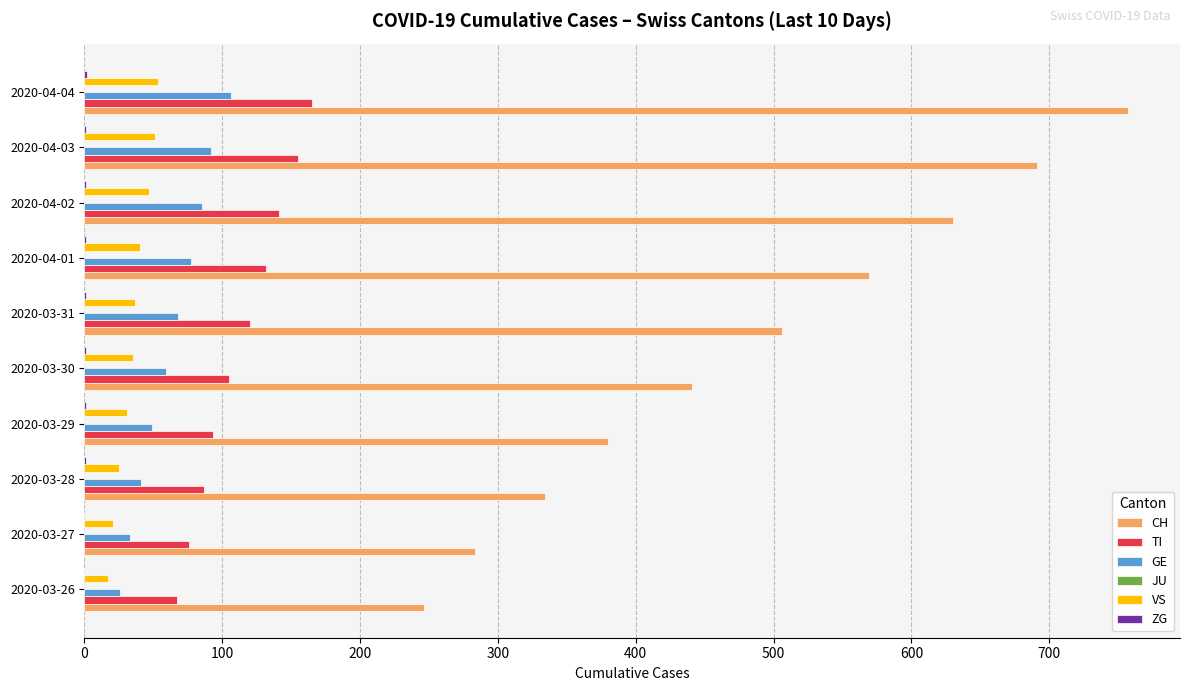

At which label does CH reach its peak?

2020-04-04